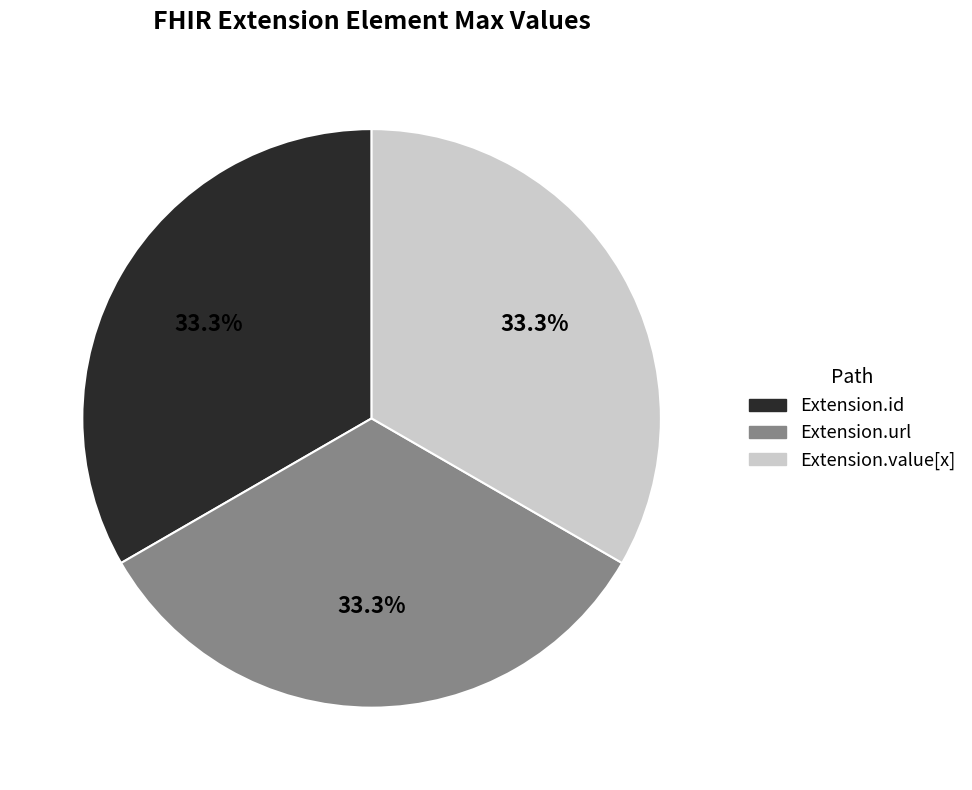

Is there any slice that represents more than half of the pie?

No